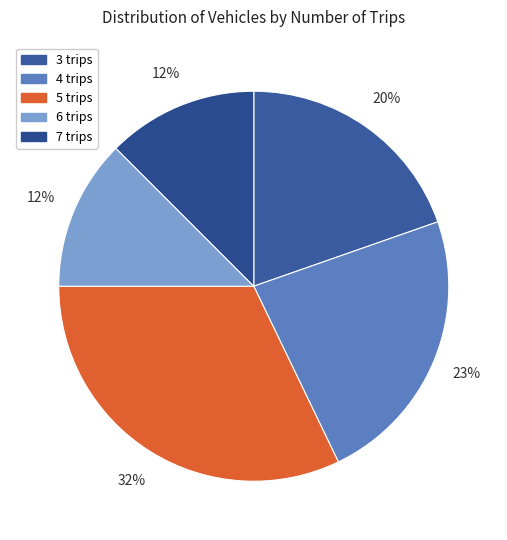

What is the smallest slice in the pie chart?

6 trips